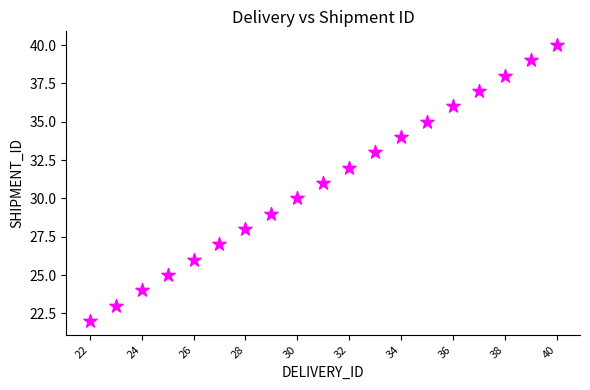

What is the range of Y values (max minus min)?

18